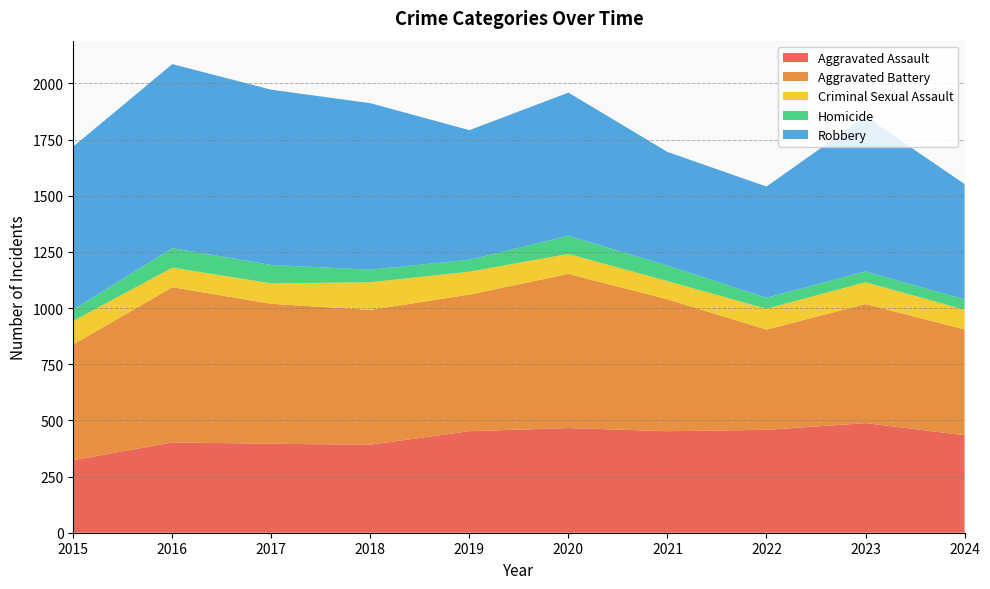

Reading left to right, list all the values displayed in this chart.

Aggravated Assault: 2015=323	2016=402	2017=396	2018=392	2019=452	2020=466	2021=452	2022=458	2023=488	2024=434
Aggravated Battery: 2015=515	2016=691	2017=623	2018=600	2019=608	2020=686	2021=587	2022=446	2023=530	2024=471
Criminal Sexual Assault: 2015=105	2016=87	2017=91	2018=123	2019=102	2020=89	2021=81	2022=93	2023=97	2024=88
Homicide: 2015=50	2016=87	2017=82	2018=56	2019=53	2020=81	2021=69	2022=49	2023=48	2024=46
Robbery: 2015=726	2016=819	2017=780	2018=741	2019=577	2020=637	2021=506	2022=495	2023=690	2024=513